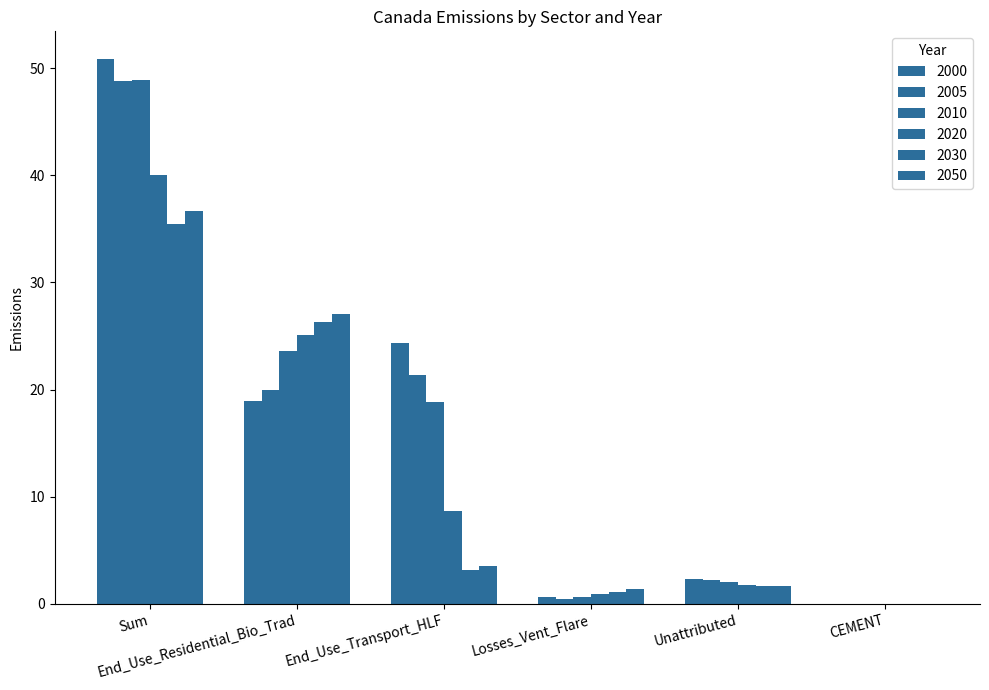

Which category has the lowest value across all series?

CEMENT